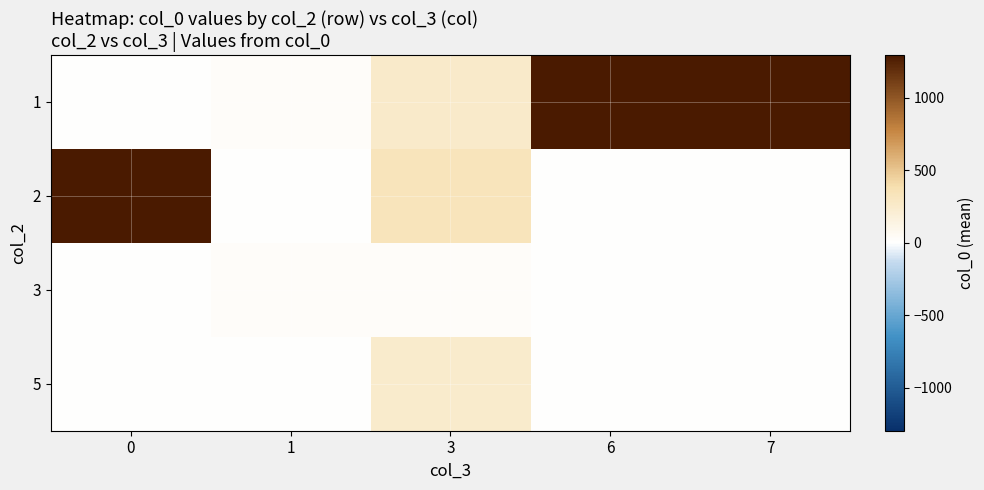

How many series are shown in this chart?

4